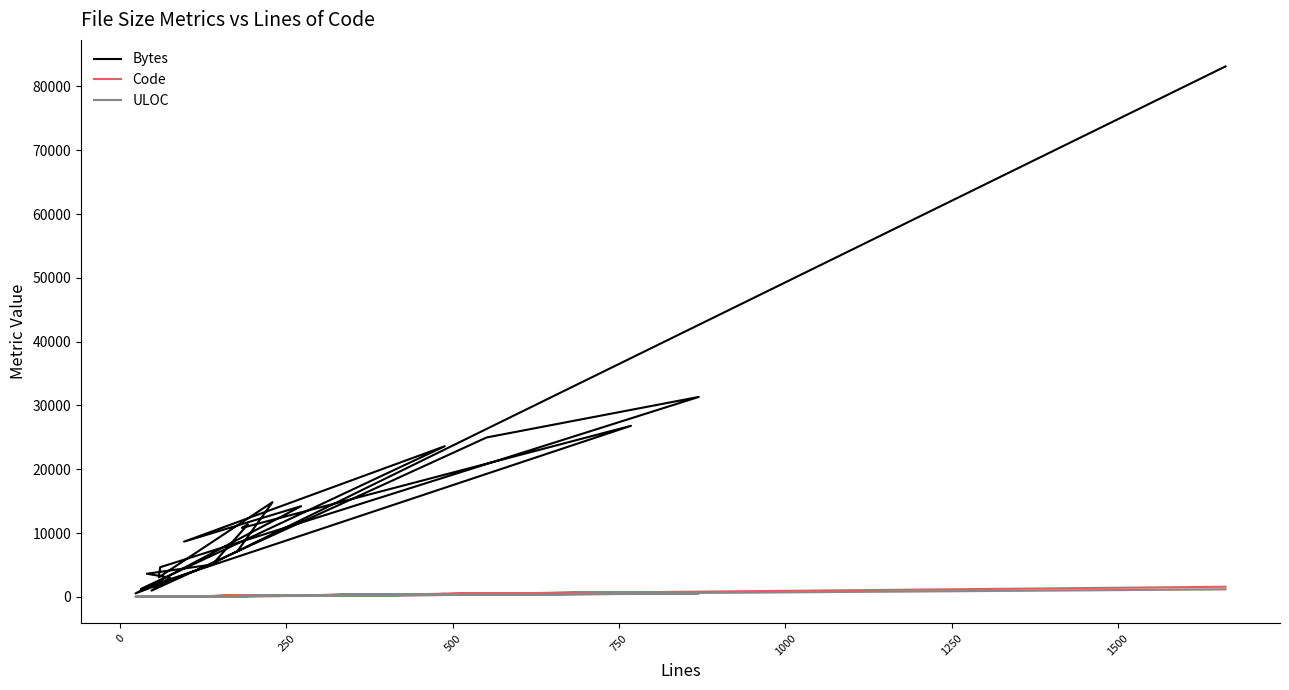

True or false: ULOC and Code cross at least once.

True